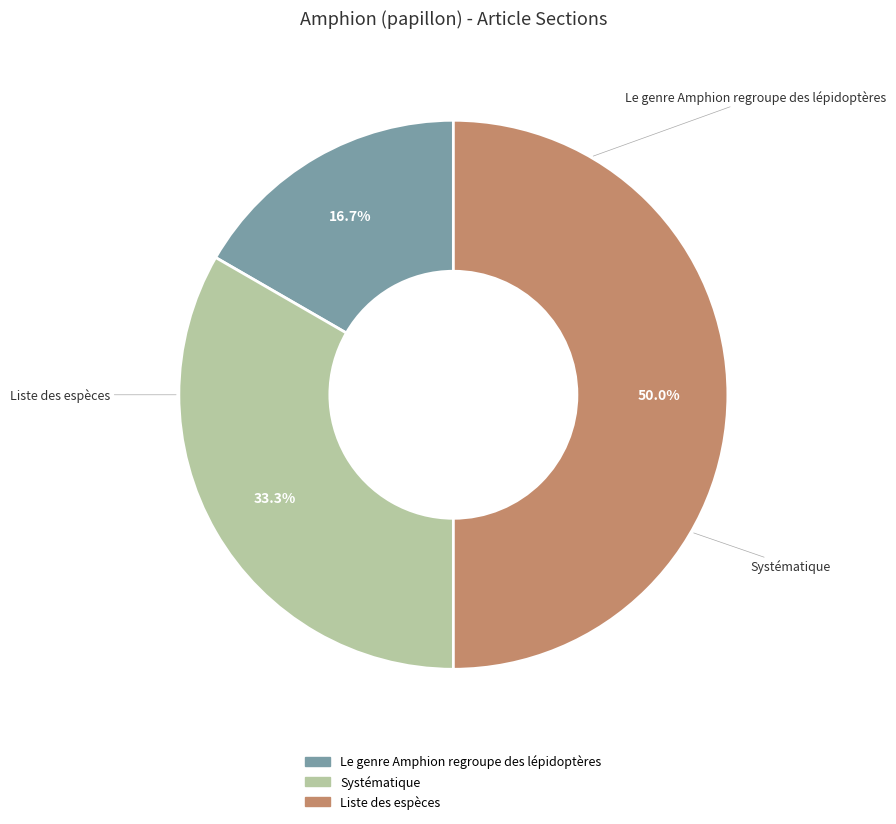

Which slice is the smallest?

Le genre Amphion regroupe des lépidoptères